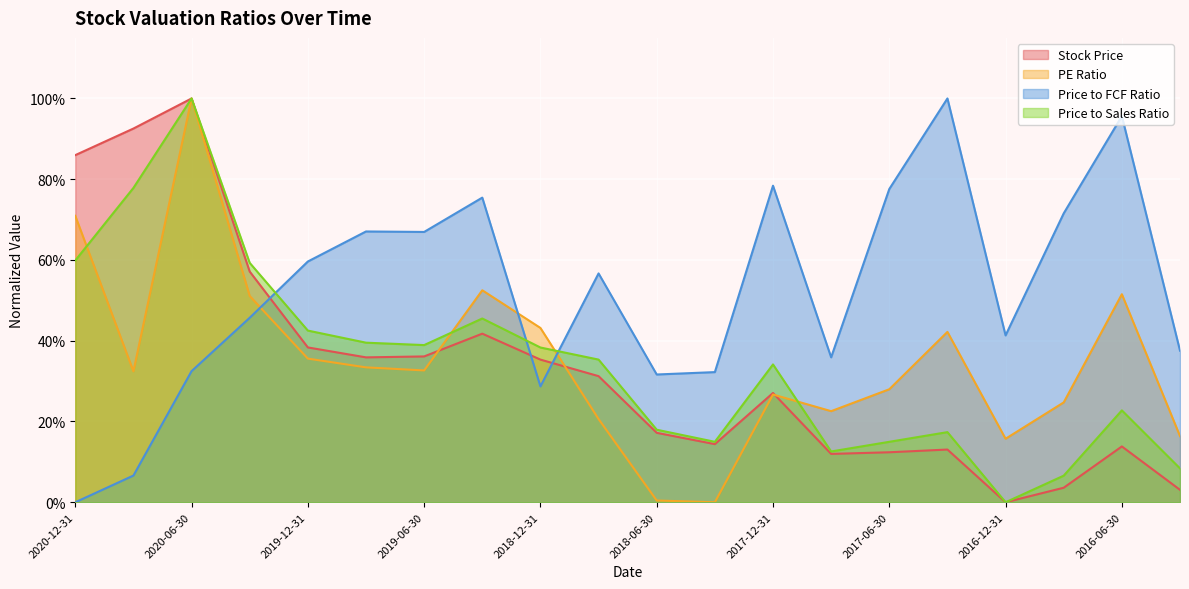

How many lines are shown in the chart?

4